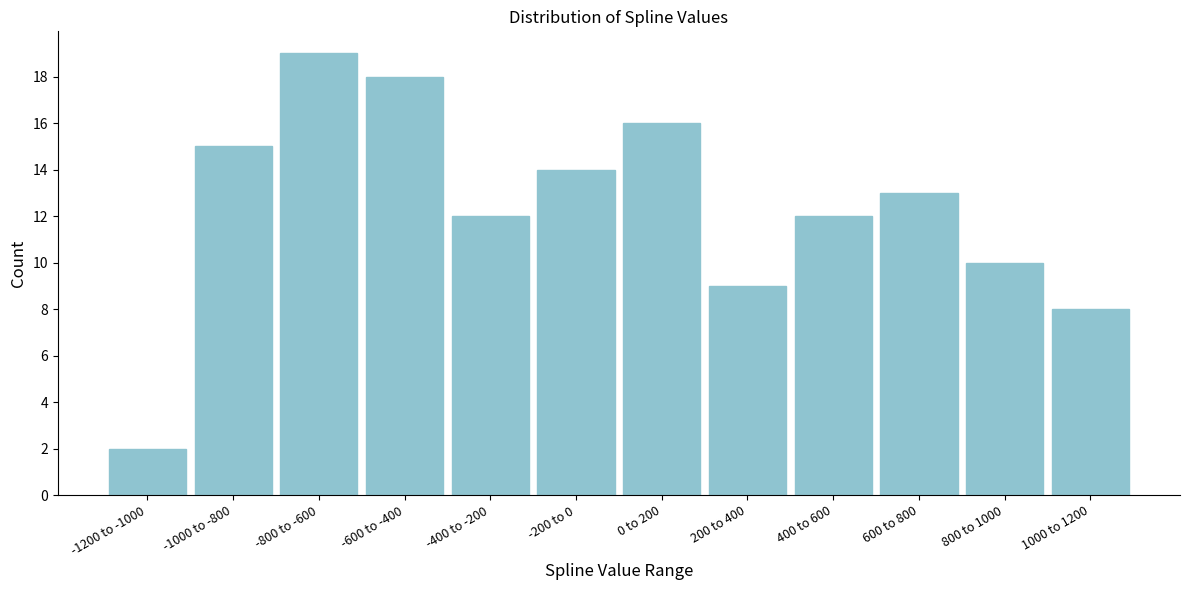

Reading left to right, what are all the values shown in this chart?

2	15	19	18	12	14	16	9	12	13	10	8